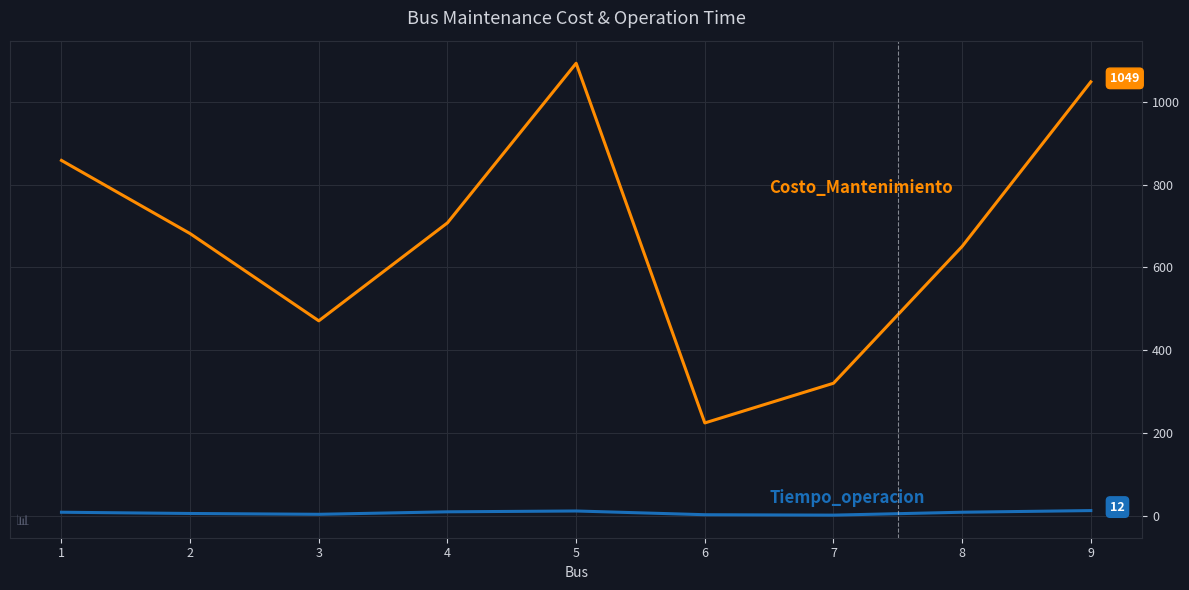

What is the greatest value displayed?

1094